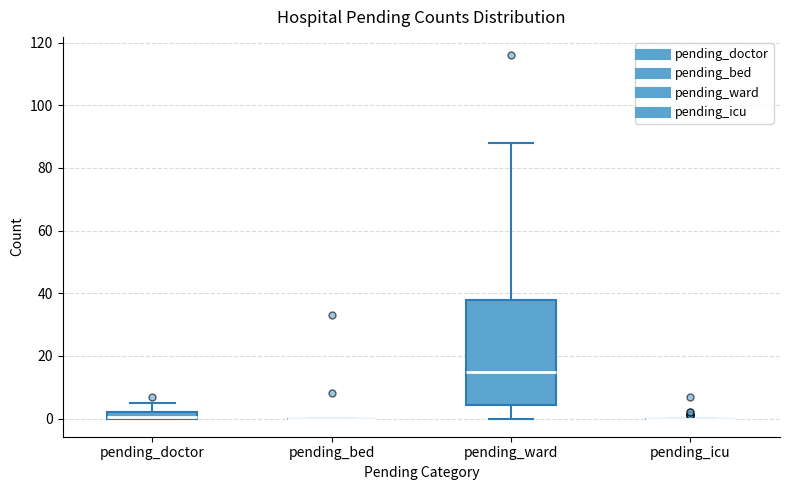

Where is the lower edge of the box for pending_doctor on the y-axis? The values are not printed on the chart, so give them approximately, as read against the axis.

0